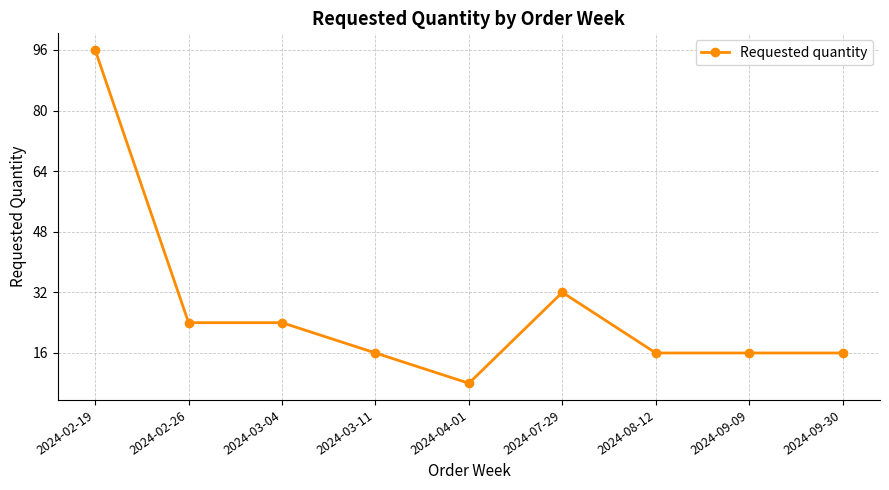

True or false: the data has more than 0 interior local peaks.

True